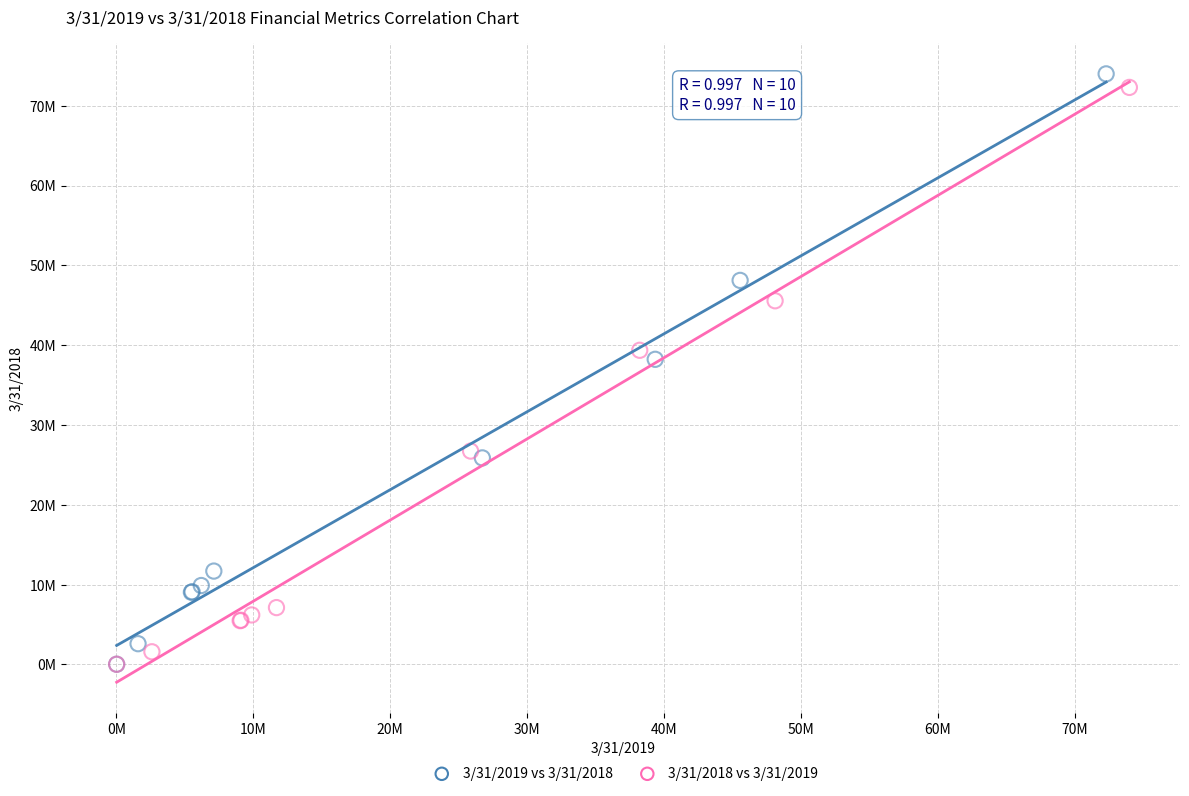

What are all the series names shown in the legend?

3/31/2019 vs 3/31/2018, 3/31/2018 vs 3/31/2019